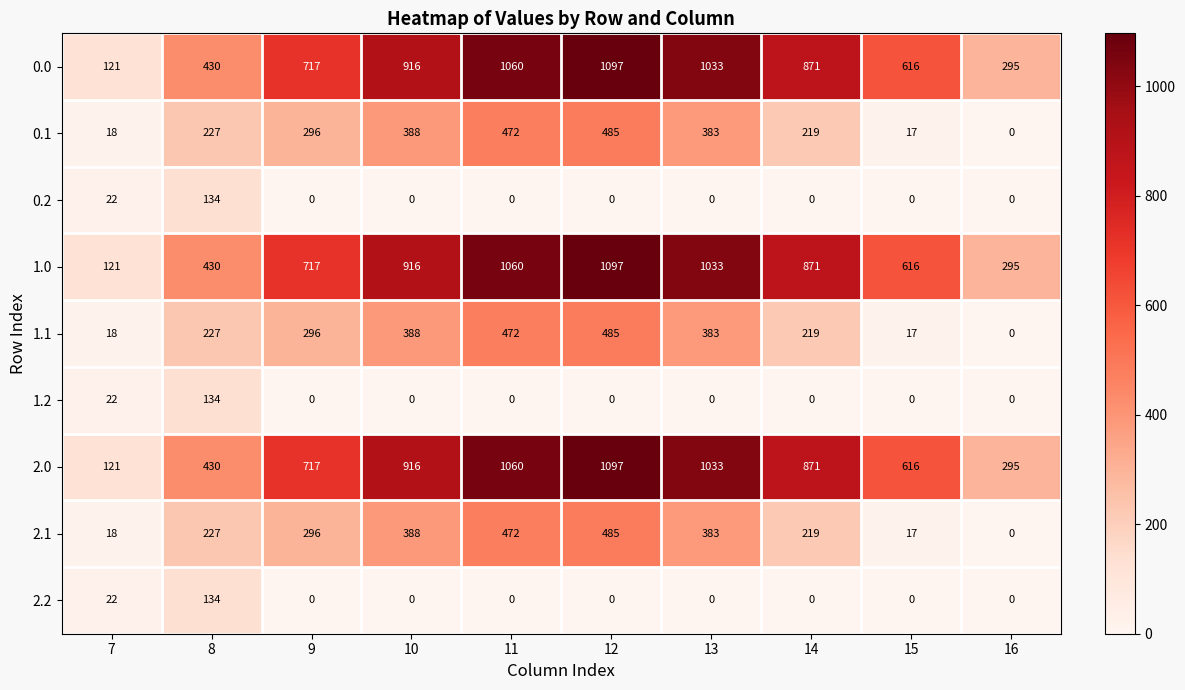

What is the average value of the 0.2 series?

16